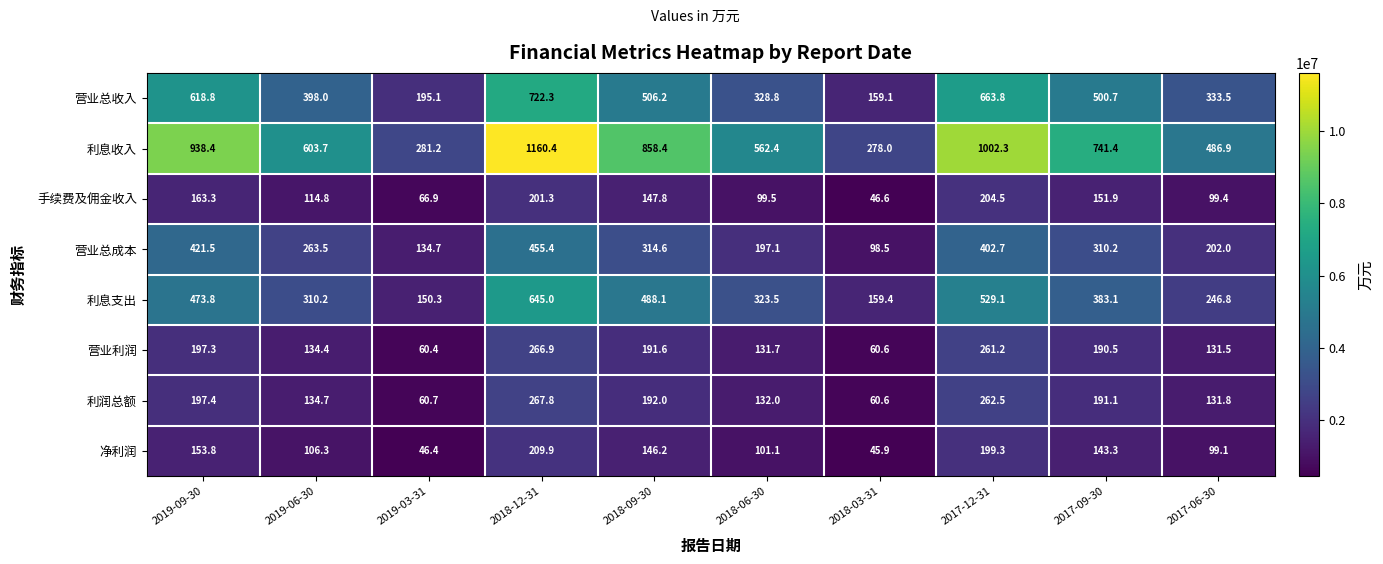

What is the difference between the maximum and second lowest values in the 营业总收入 series?

527.2